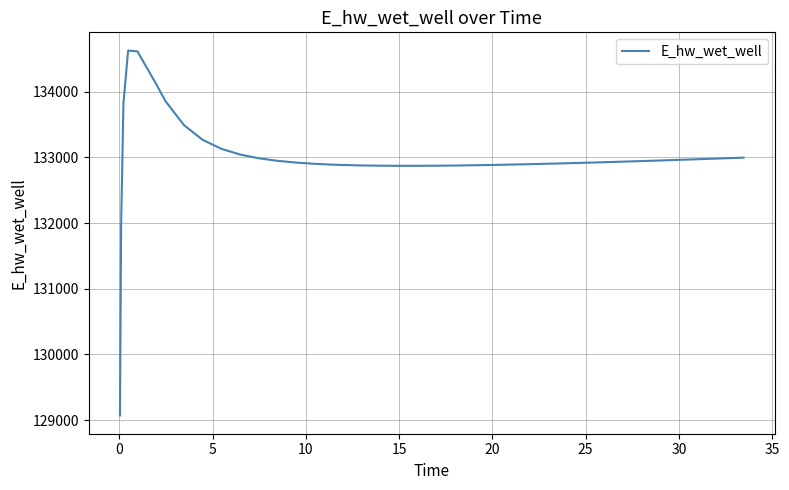

What is the difference between the maximum and minimum values?

5557.7